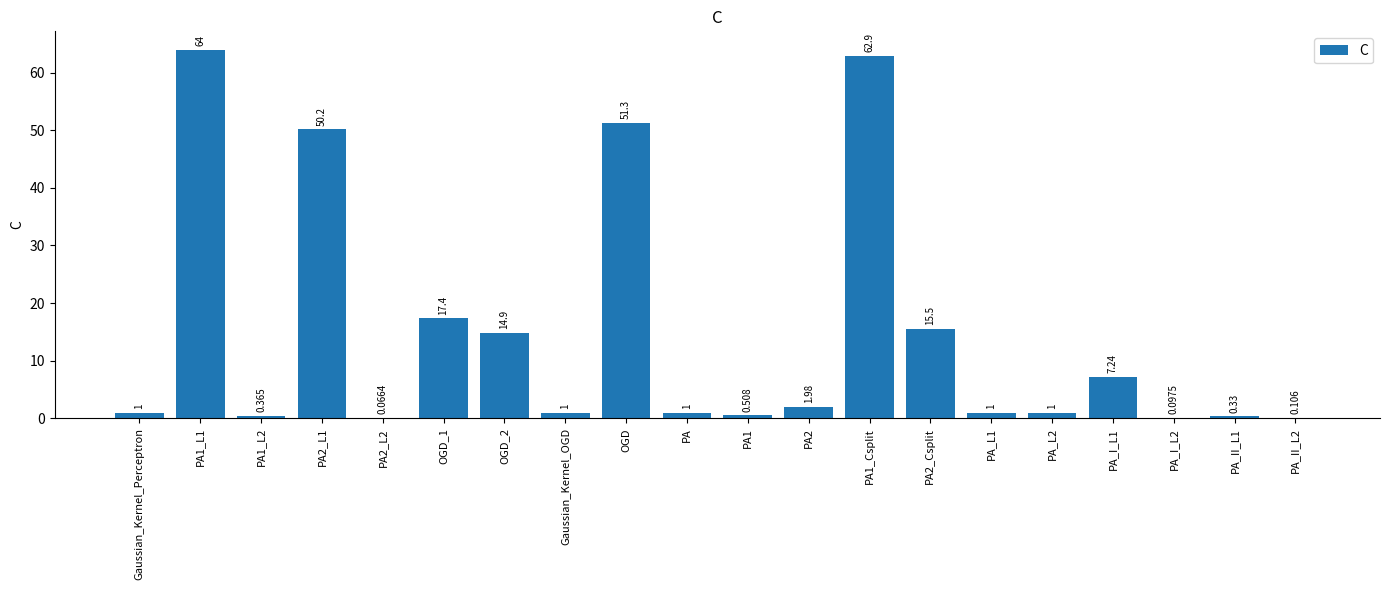

Which has a higher value, PA1_Csplit or PA1_L1?

PA1_L1